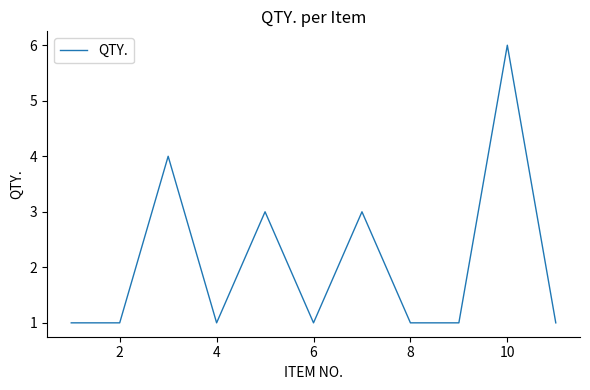

What is the difference between the maximum and minimum values?

5